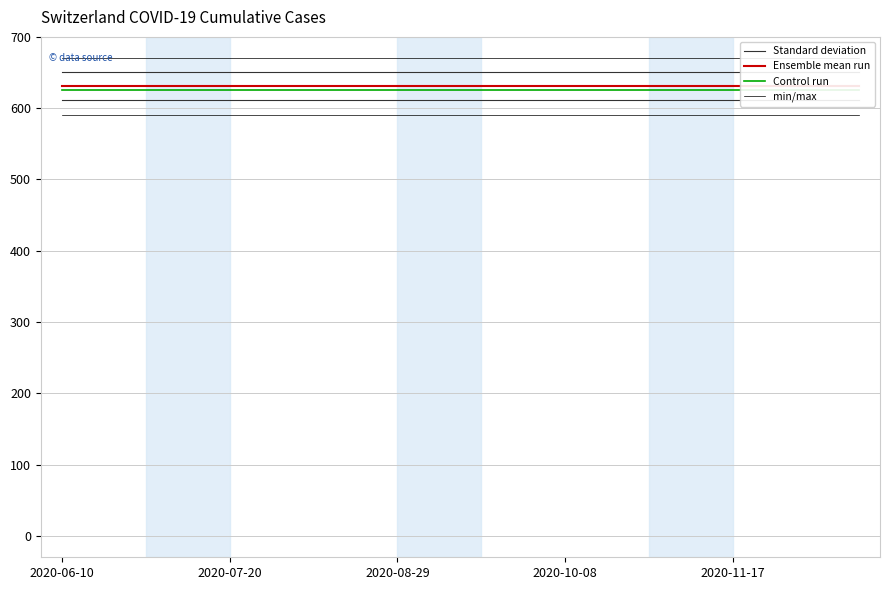

What is the value of the Ensemble mean run point at the 14th from the left?

631